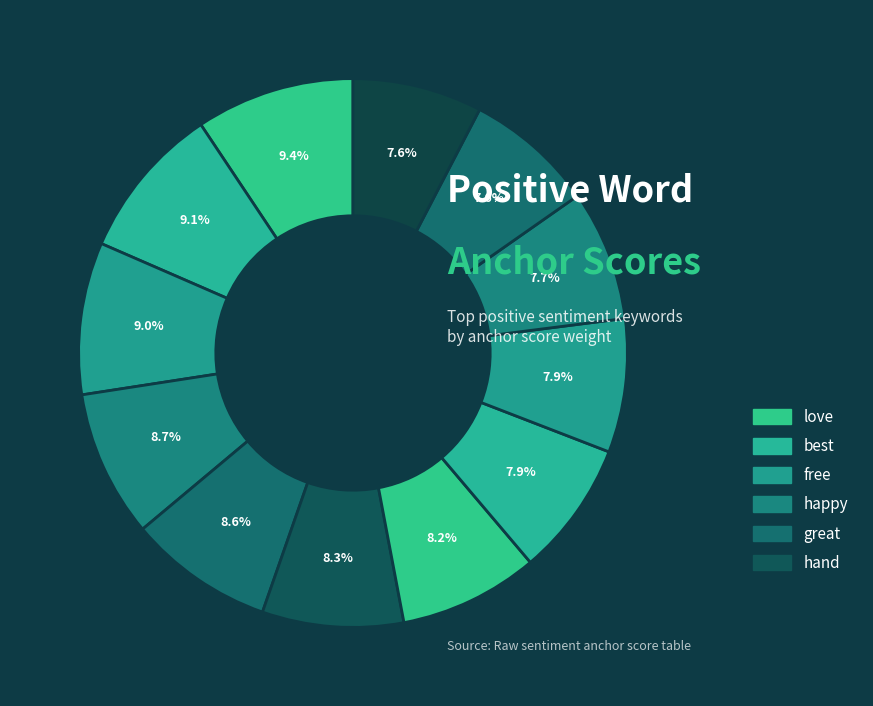

Count the number of slices in the pie.

12